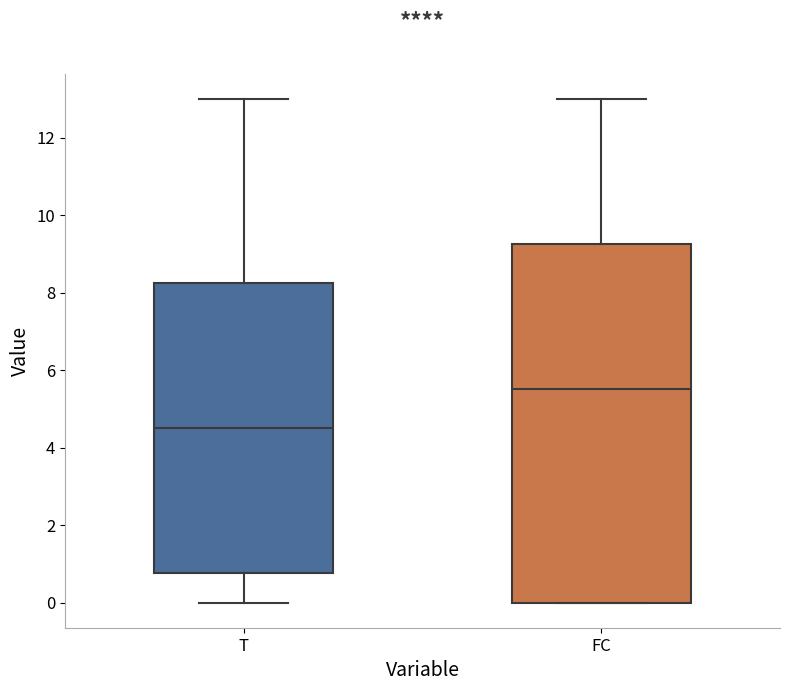

Reading left to right, transcribe this box plot: for each box, give where its median line is, the range the box spans, and where its two whiskers end, as read against the y-axis. The values are not printed on the chart, so give them approximately, as read against the axis.

T: median 4.6, box 0.8 to 8.2, whiskers 0.0 to 13.0
FC: median 5.6, box 0.0 to 9.2, whiskers 0.0 to 13.0